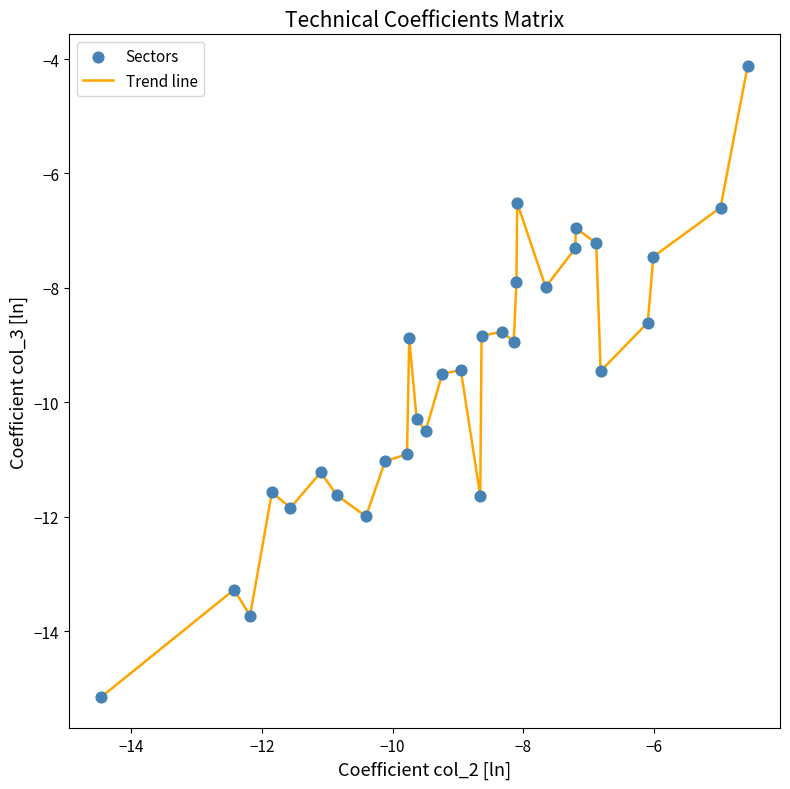

What is the smallest value displayed?

-15.1